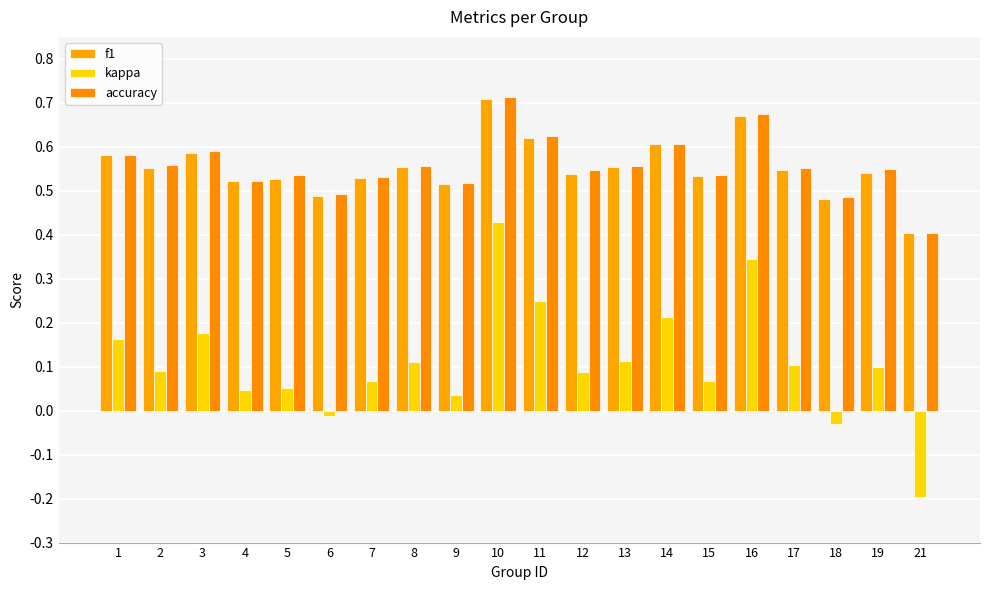

Rank the series at 11 from highest to lowest value.

accuracy, f1, kappa